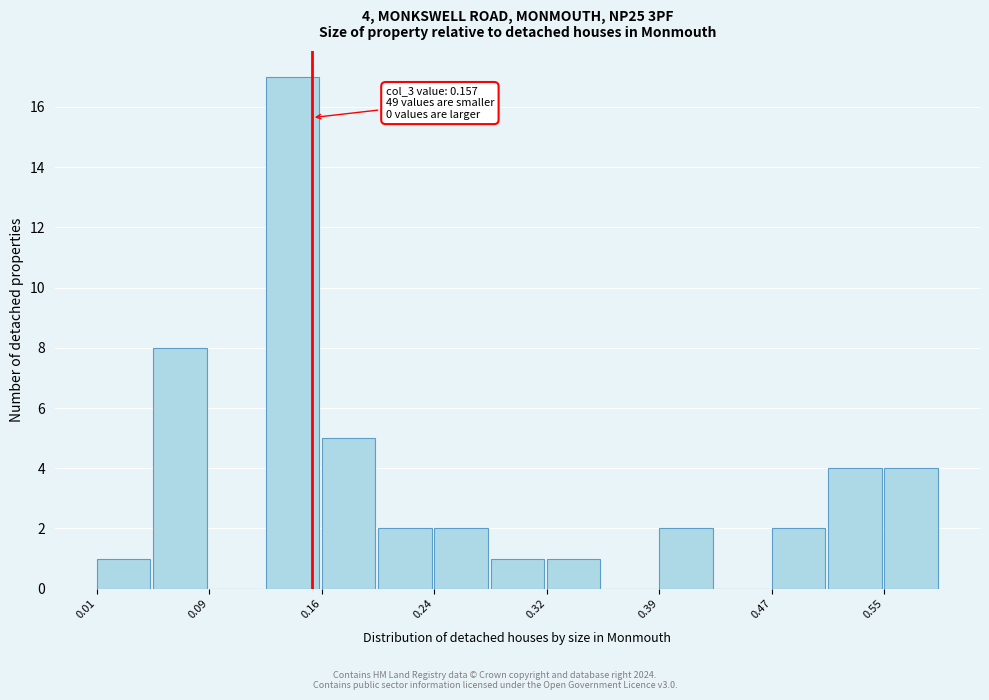

Read against the x-axis, roughly where is the centre of the tallest bar?

0.14